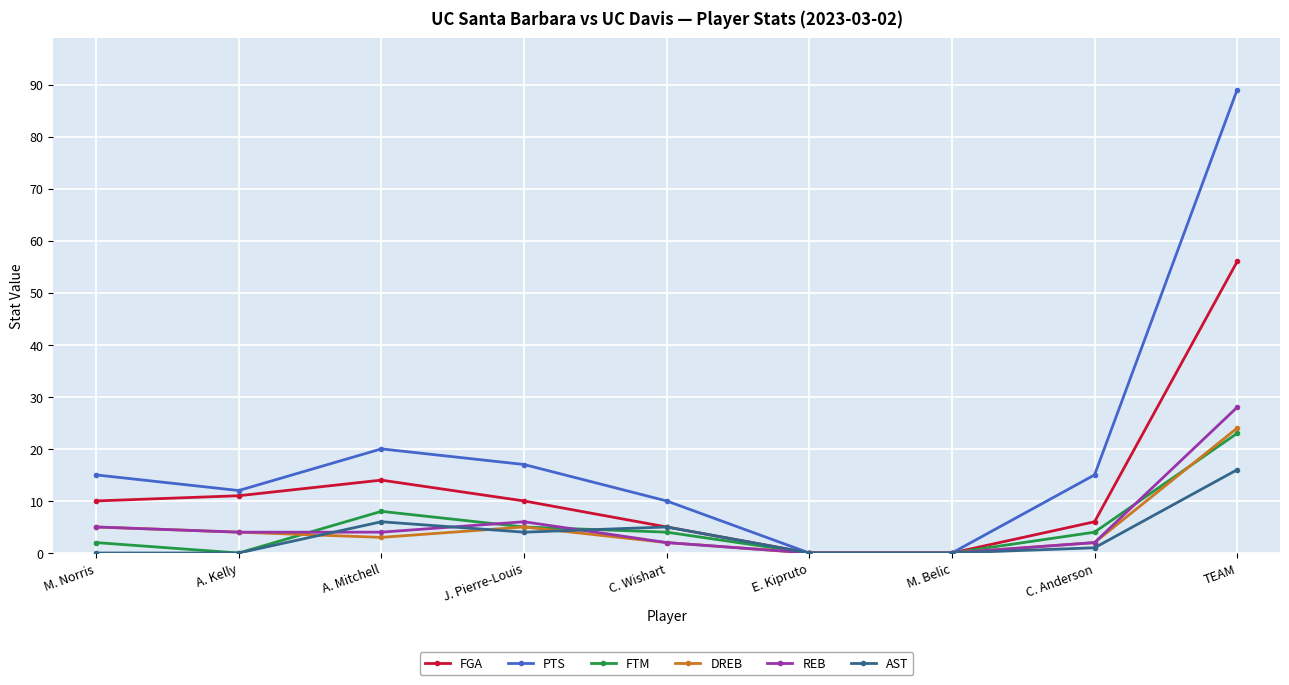

Which series changed the most between J. Pierre-Louis and TEAM?

PTS